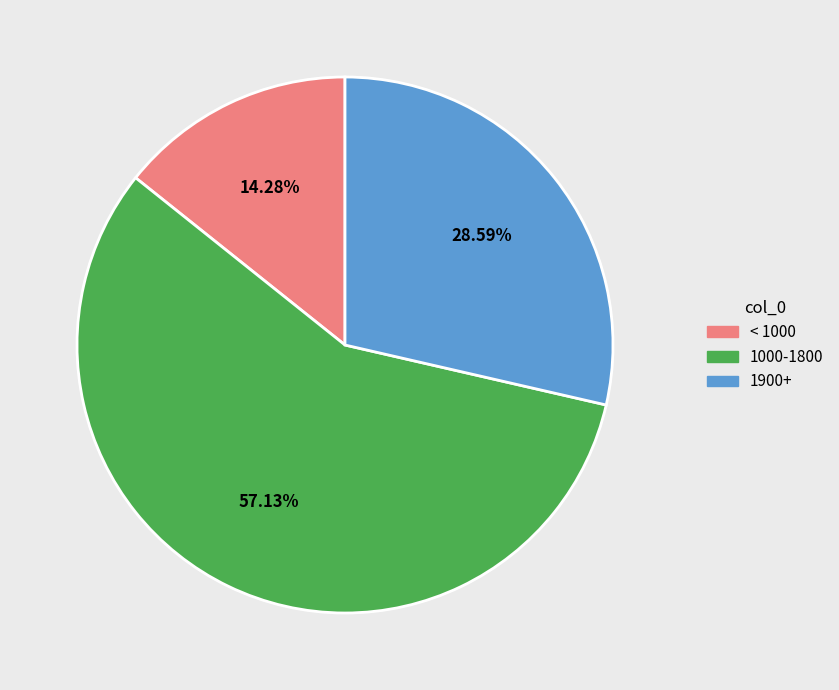

Between < 1000 and 1900+, which is larger?

1900+